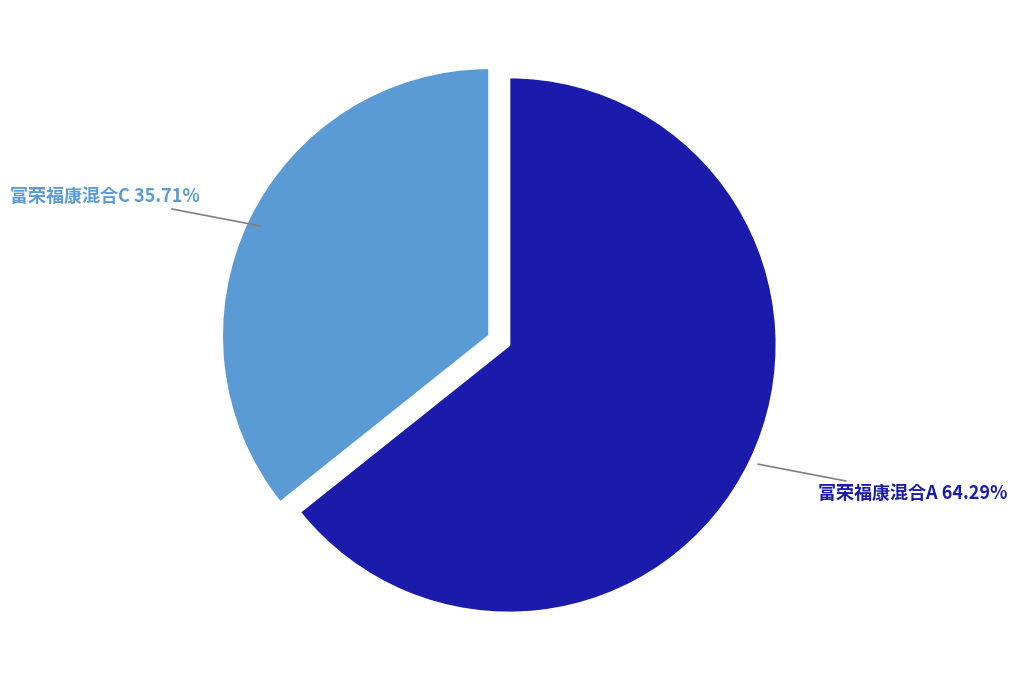

The 富荣福康混合A slice represents 64% of the pie. True or false?

True